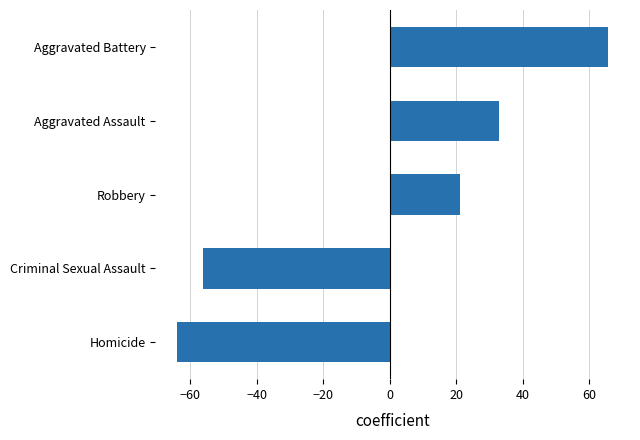

Which has a higher value, Aggravated Battery or Aggravated Assault?

Aggravated Battery